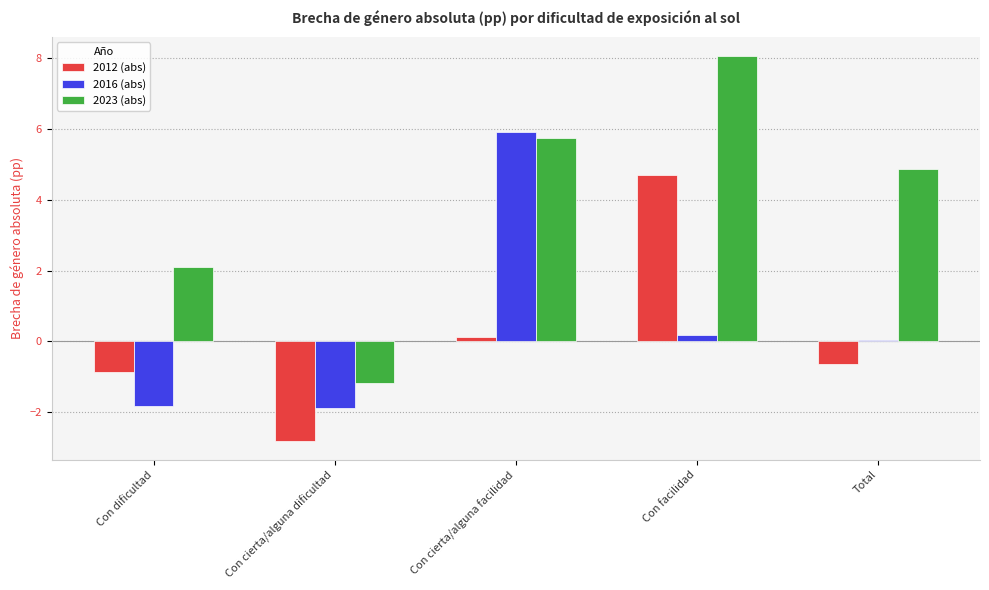

Which series changed the most between Con dificultad and Con cierta/alguna dificultad?

2023 (abs)